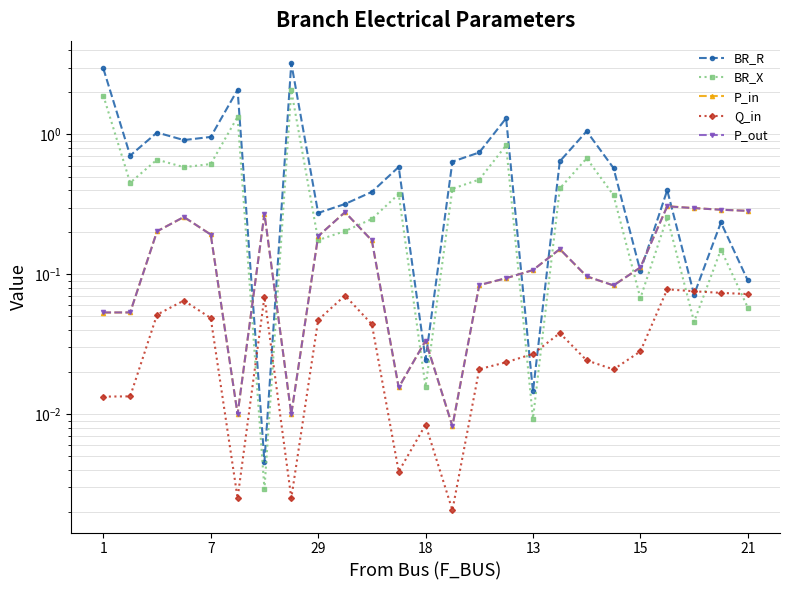

Does the chart display data point markers on the line(s)?

Yes